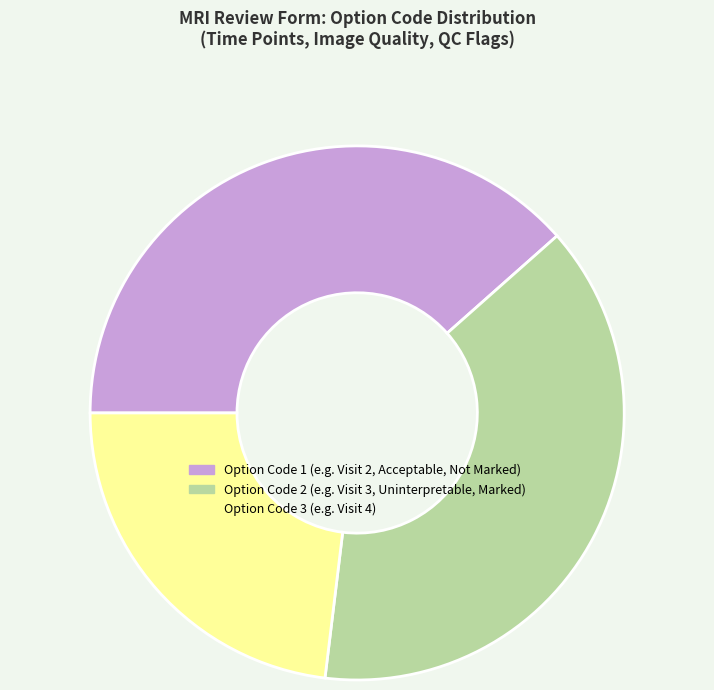

Is there any slice that represents more than half of the pie?

No